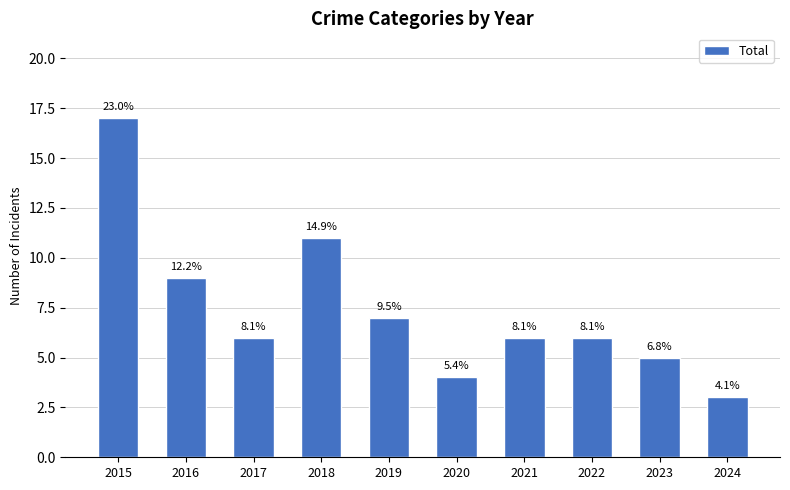

How many bars are there in total?

10